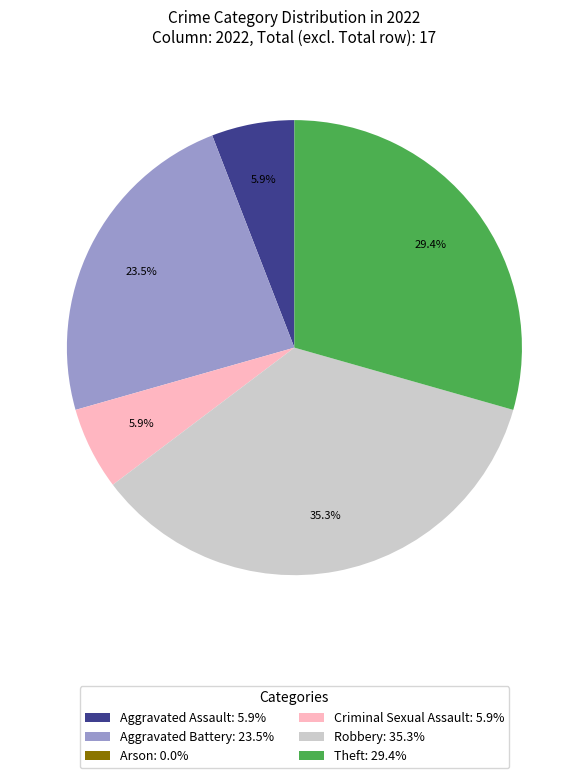

Do Robbery and Aggravated Assault together represent more than half of the pie?

No